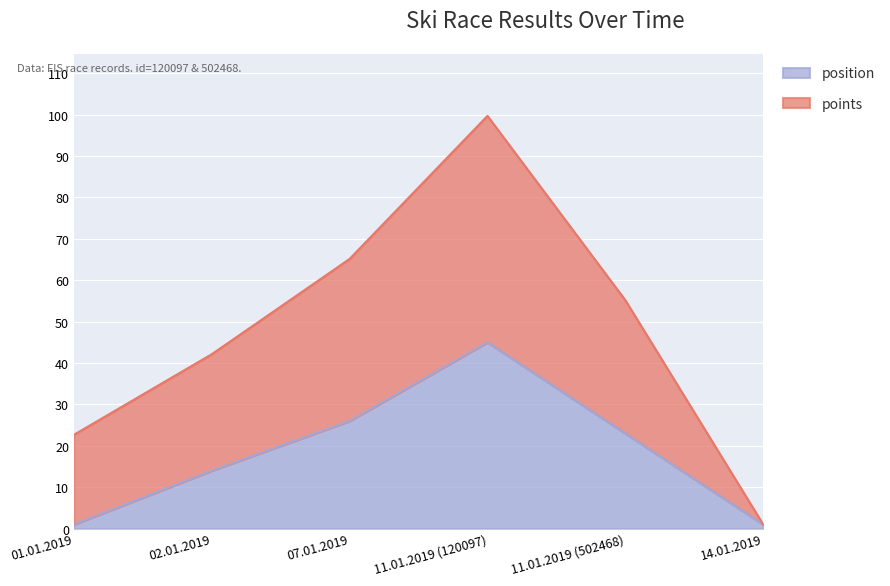

Is it true that position equals 23.0 at 11.01.2019 (502468)?

True